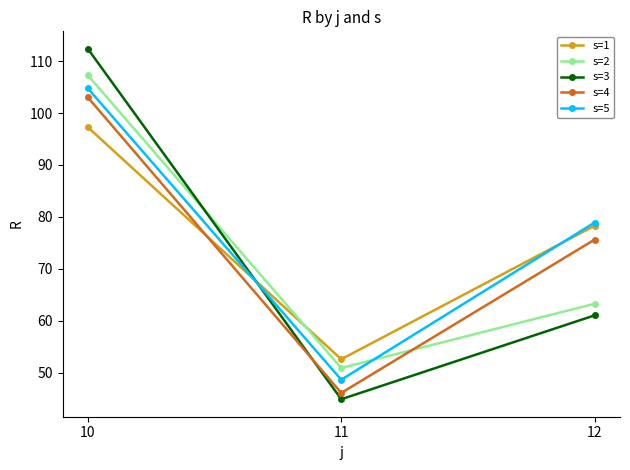

Reading left to right, transcribe all the data shown in this chart.

s=1: 97.3	52.6	78.3
s=2: 107.3	50.9	63.3
s=3: 112.4	44.9	61.0
s=4: 103.0	46.1	75.6
s=5: 104.8	48.6	78.9